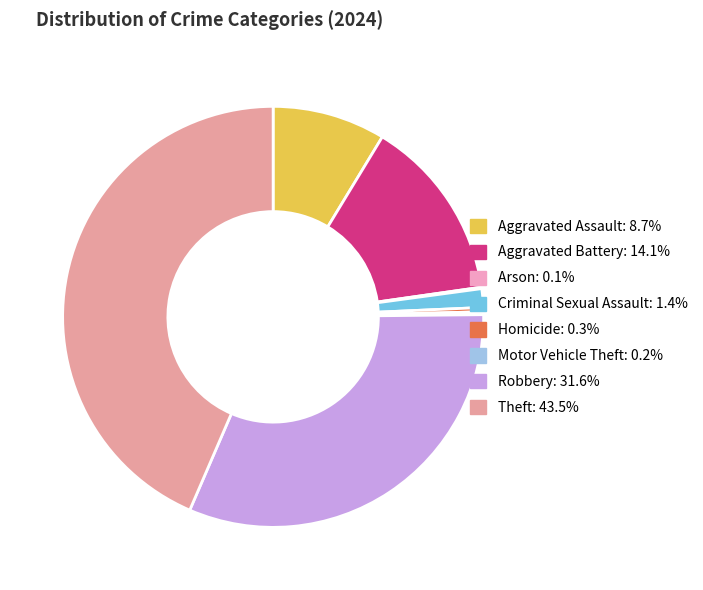

Does any single category account for the majority?

No